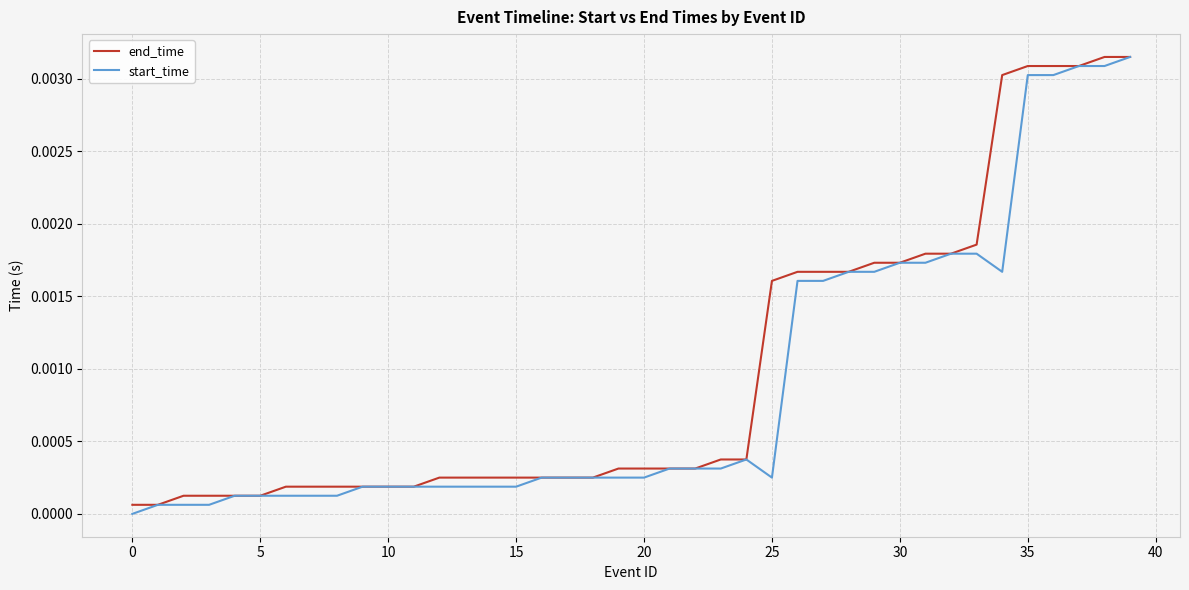

At which category does start_time reach its first local valley?

25